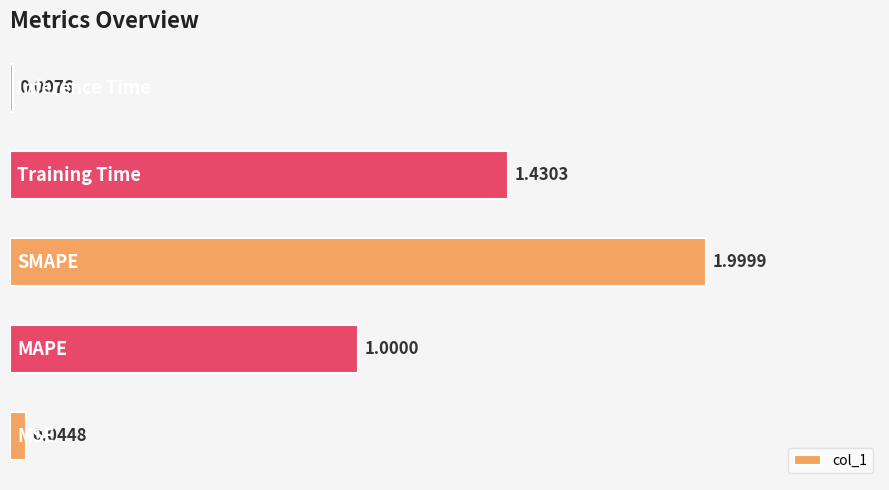

What is the difference between the maximum and minimum values?

2.0